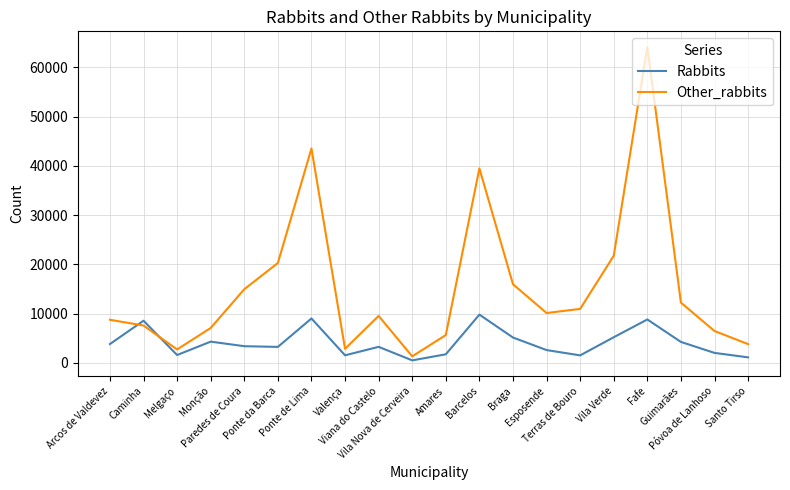

Which series ends up on top after the final intersection of Rabbits and Other_rabbits?

Other_rabbits